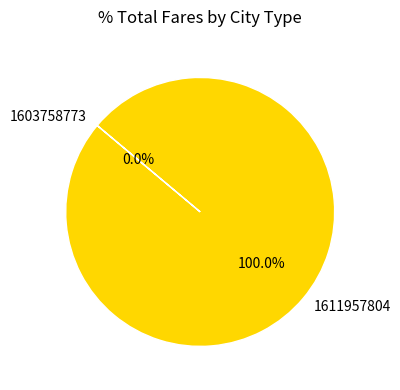

How much of the chart is everything except 1603758773?

100.0%